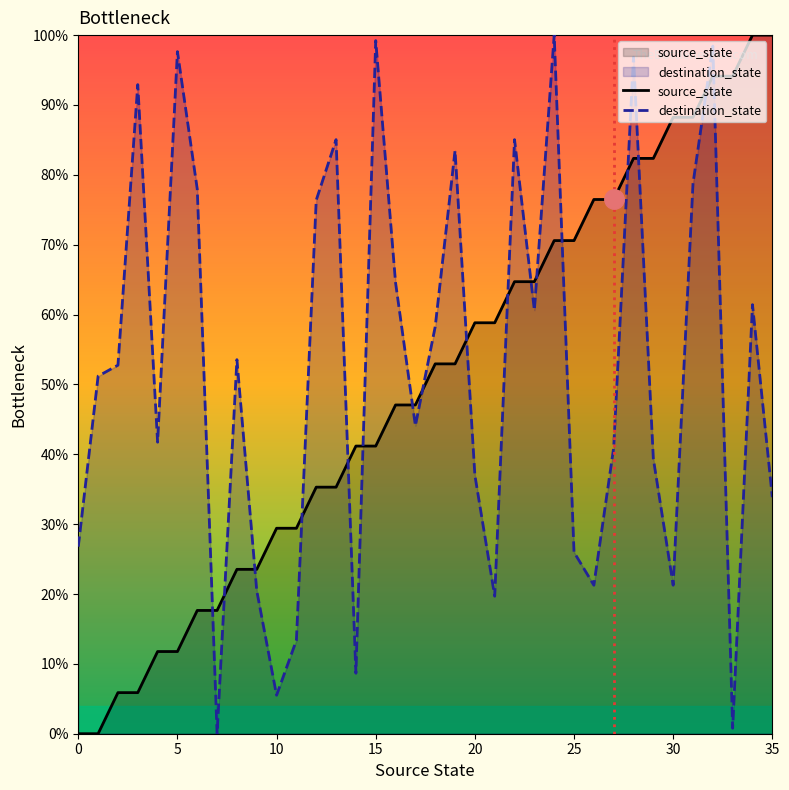

Between 20 and 35, which series saw the biggest shift?

source_state